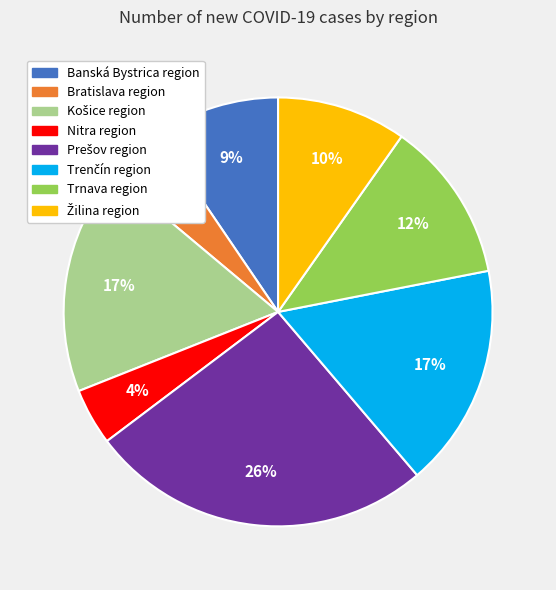

Is there any slice that represents more than half of the pie?

No